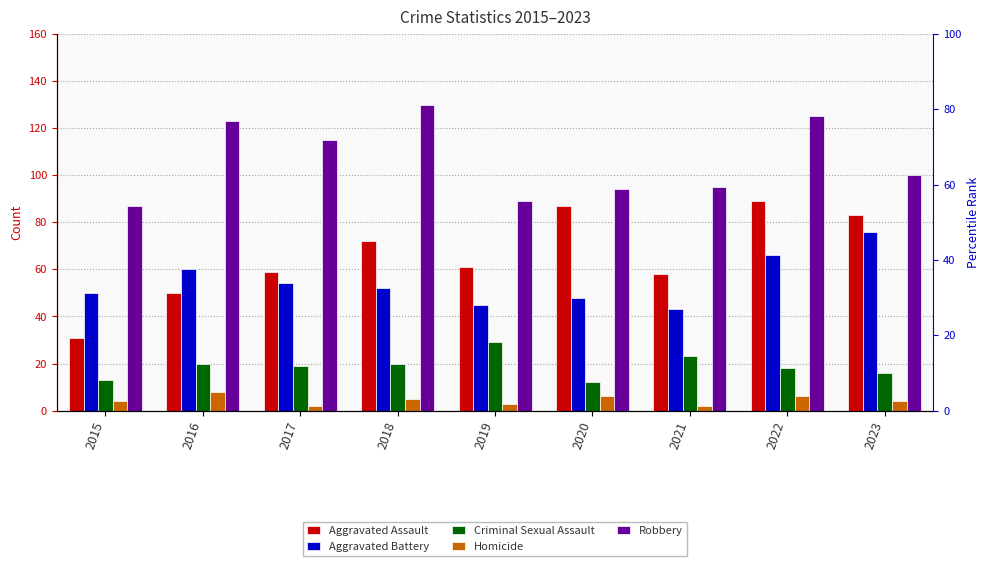

How many distinct data groups are displayed?

5